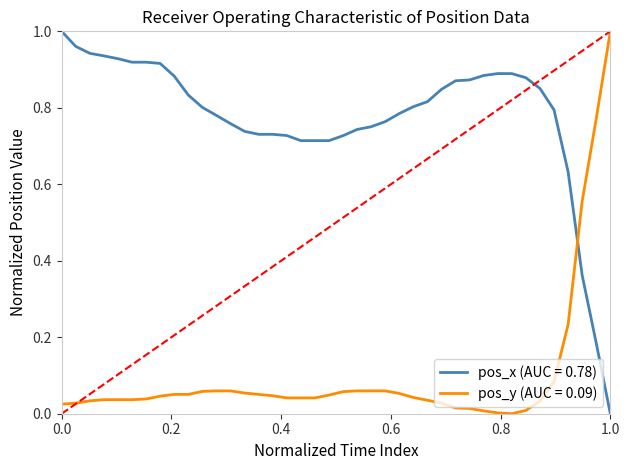

Which series has the largest total across all categories?

pos_x (AUC = 0.78)